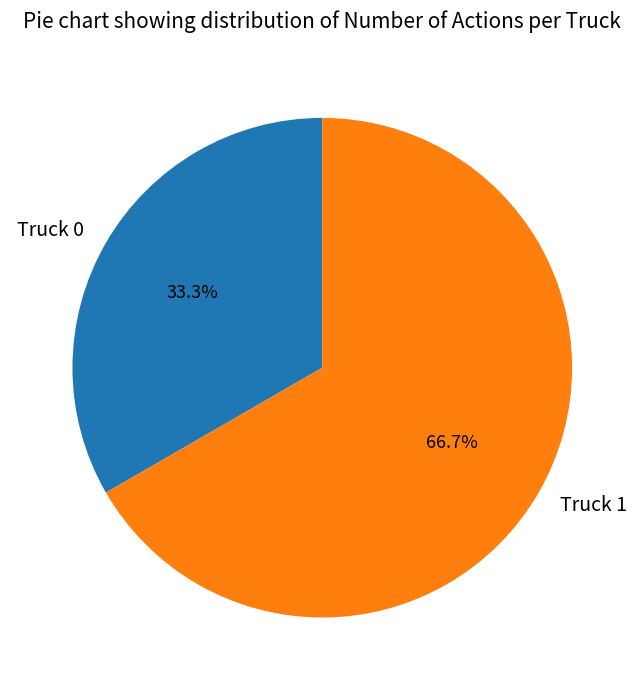

The Truck 1 slice represents 56% of the pie. True or false?

False